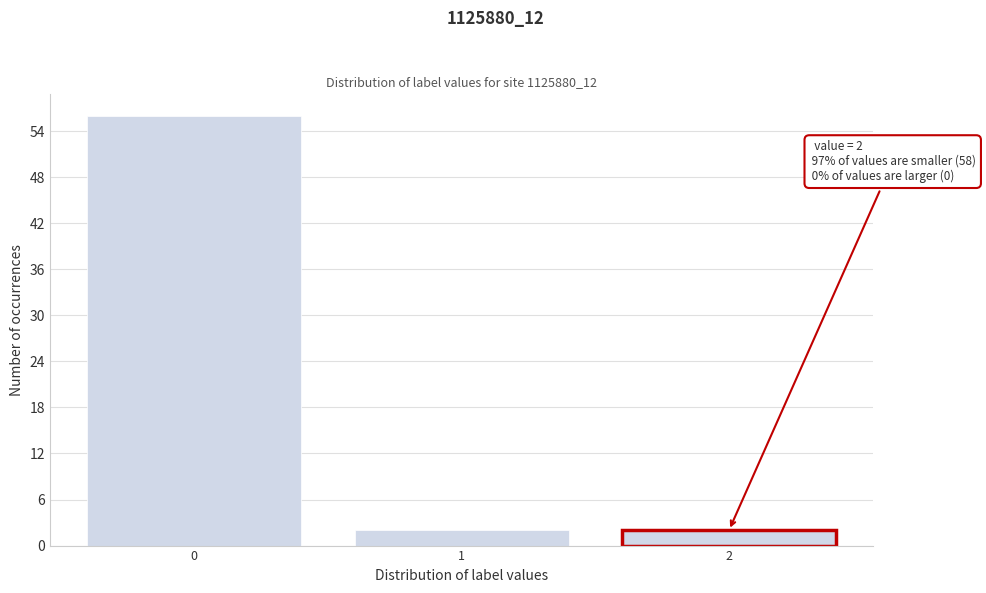

Reading right to left, transcribe all the data shown in this chart.

2	2	56